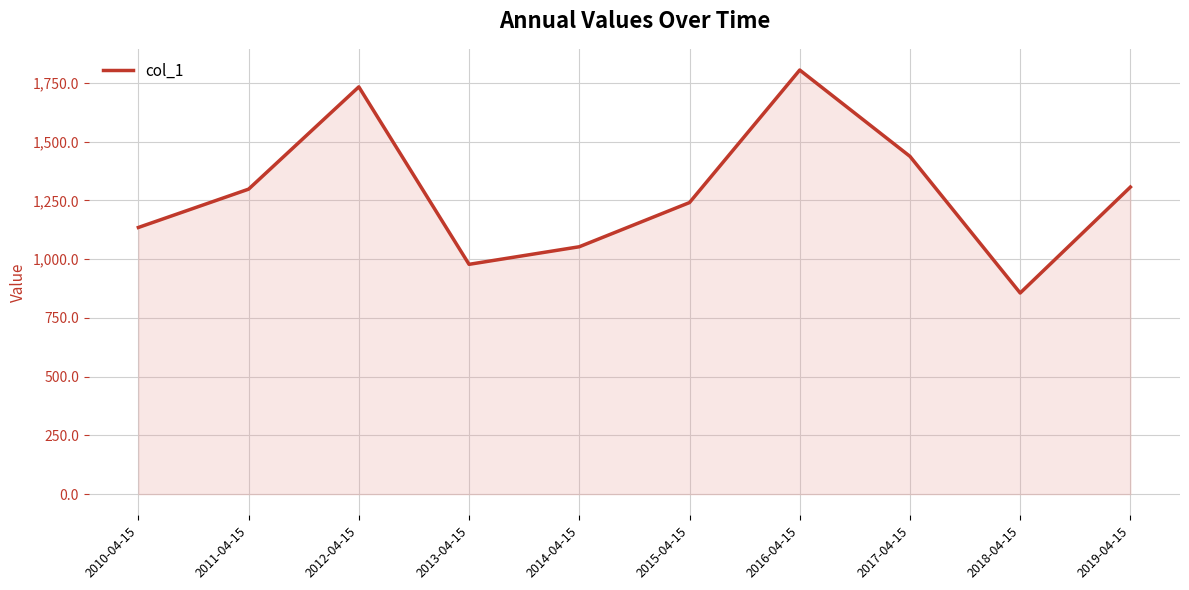

What is the average value?

1284.2